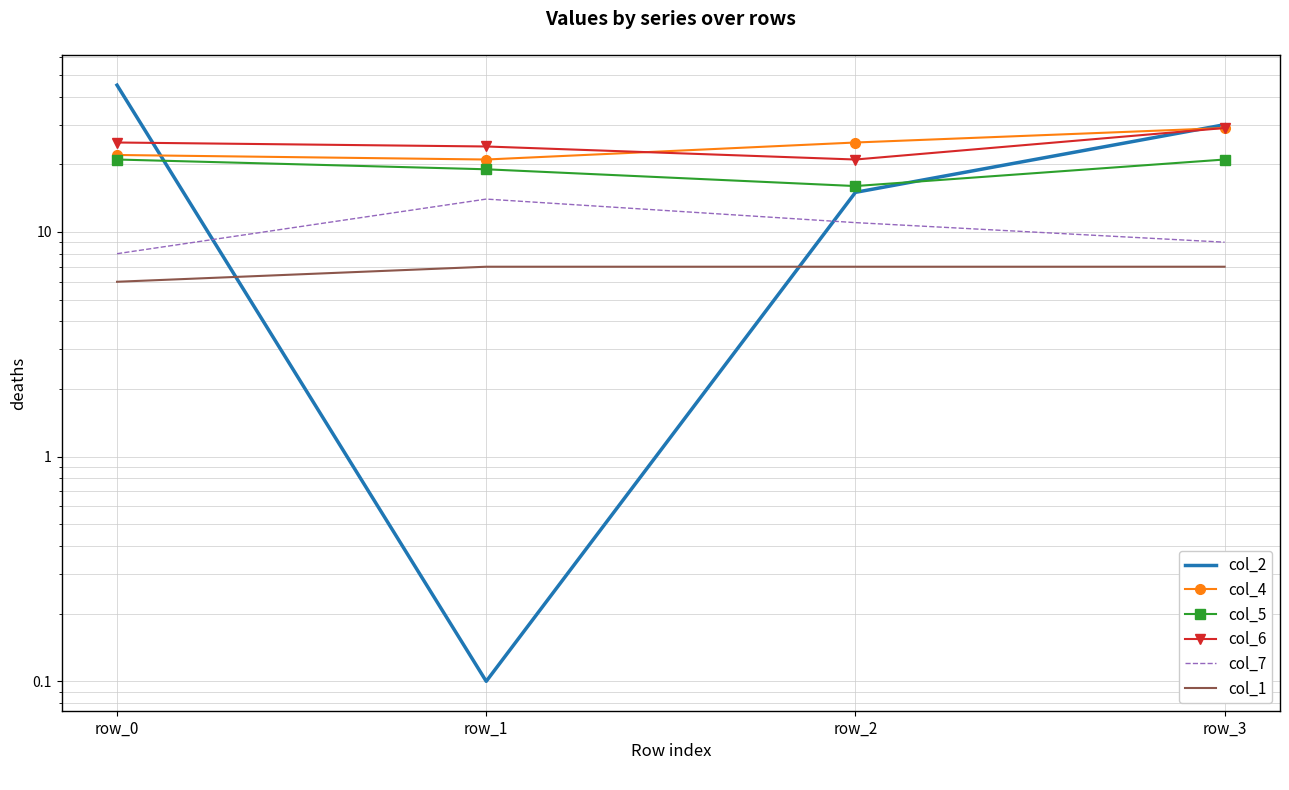

List the labels in order of col_4 value, largest first.

row_3, row_2, row_0, row_1